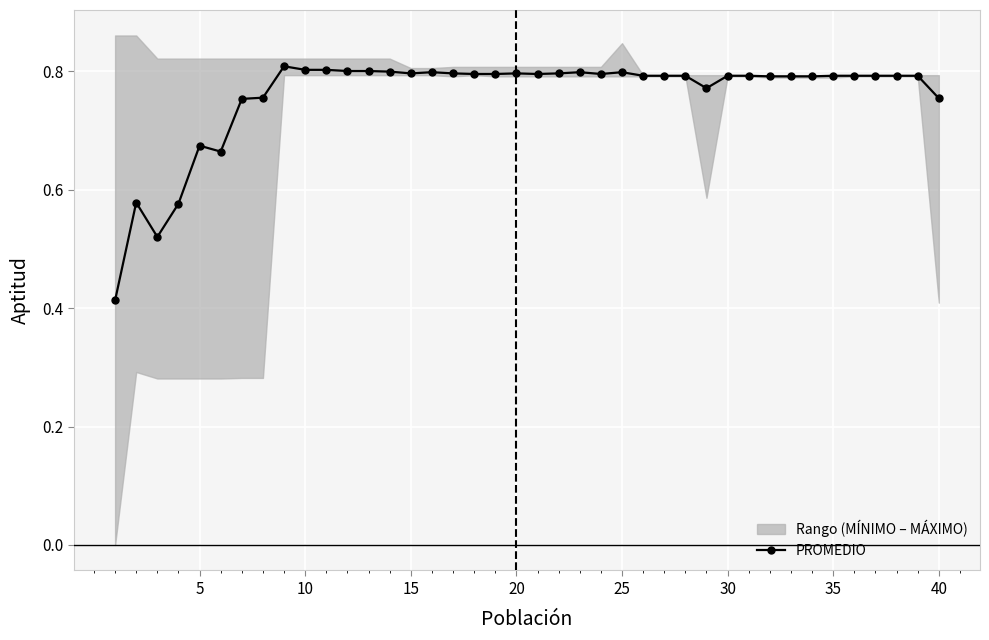

How many points are lower than both their immediate neighbors (excluding endpoints)?

6